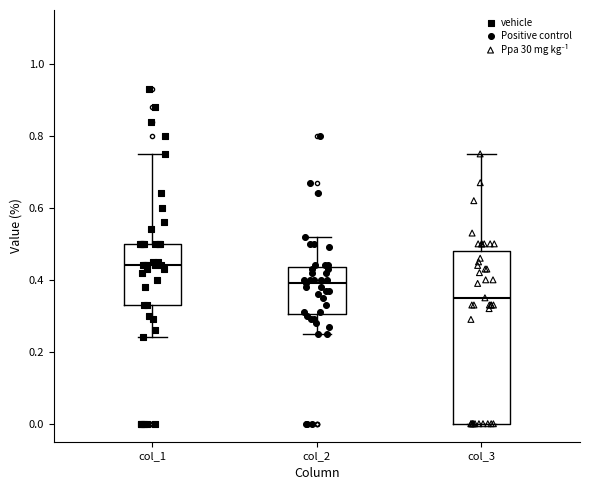

Reading left to right, read every box against the y-axis: the position of its median line, the range the box covers, and the ends of its whiskers. The values are not printed on the chart, so give them approximately, as read against the axis.

col_1: median 0.44, box 0.34 to 0.50, whiskers 0.24 to 0.76
col_2: median 0.40, box 0.30 to 0.44, whiskers 0.26 to 0.52
col_3: median 0.36, box 0.00 to 0.48, whiskers 0.00 to 0.76